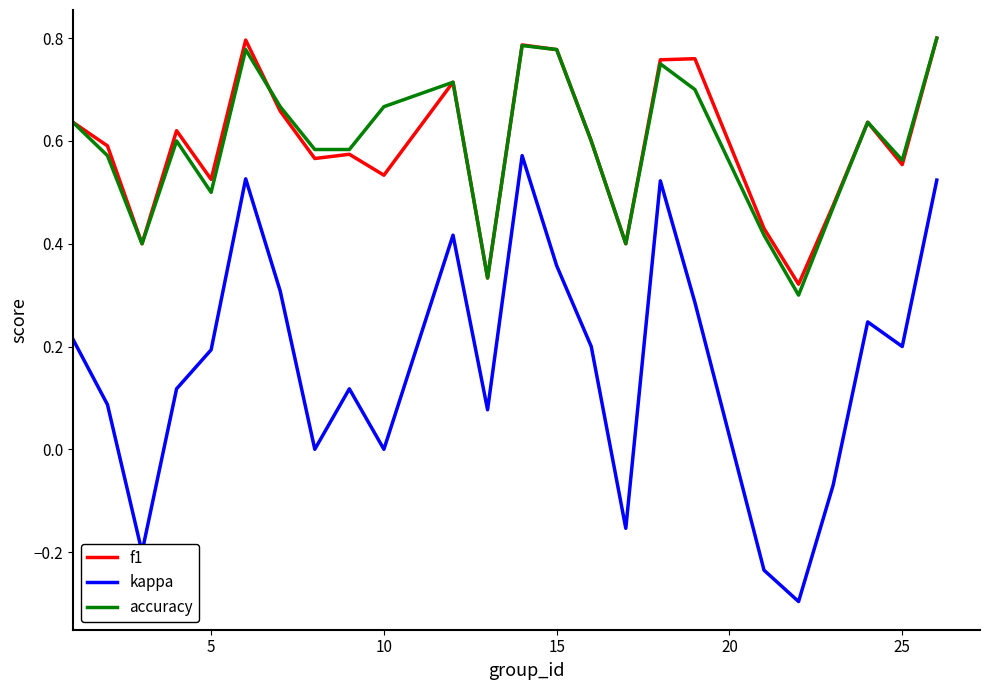

What is the smallest value displayed?

-0.3